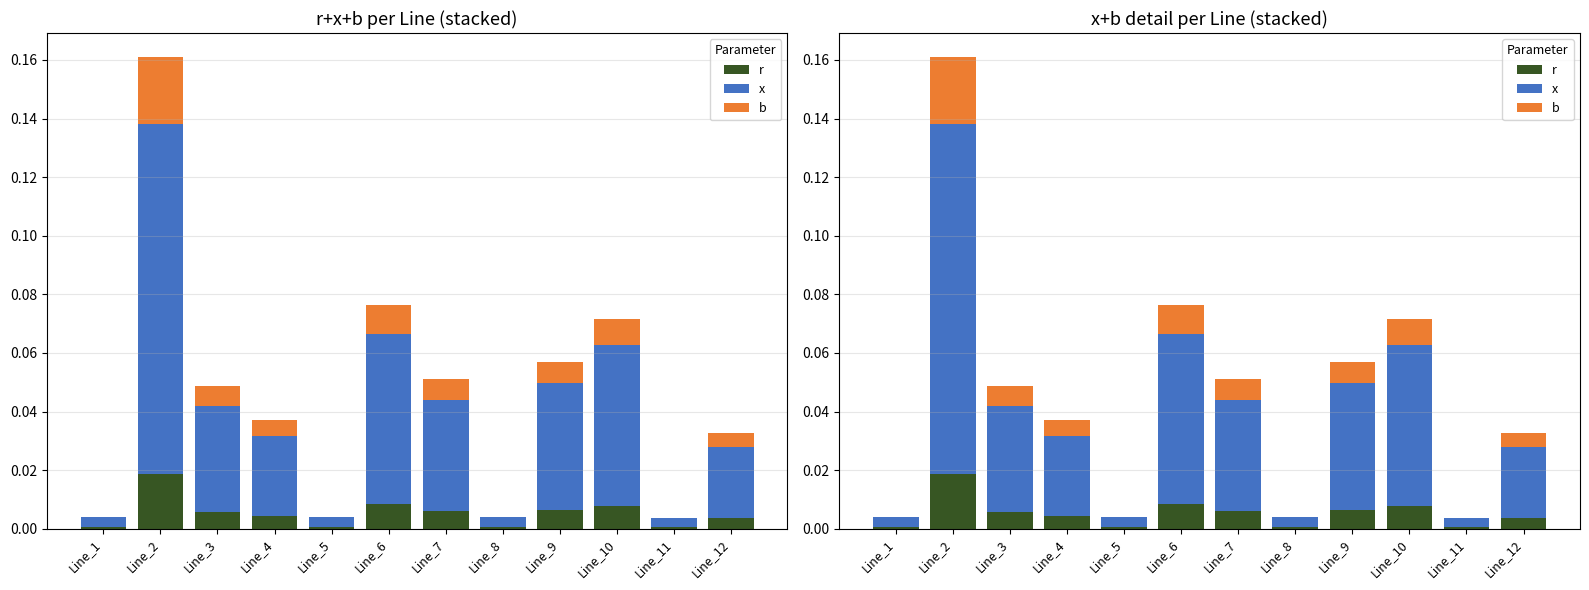

Which category has the lowest value across all series?

Line_1